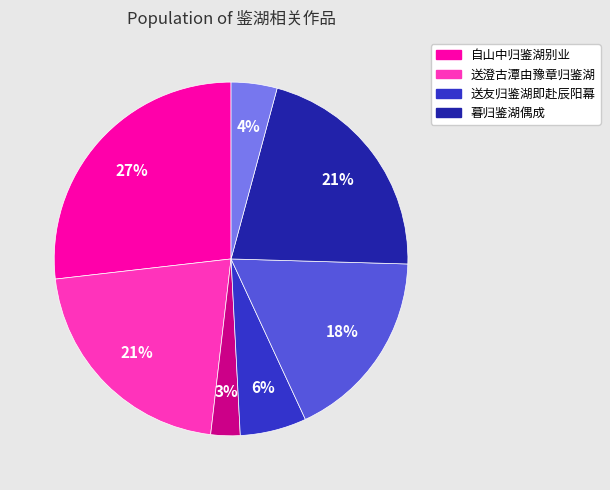

Is there any slice that represents more than half of the pie?

No